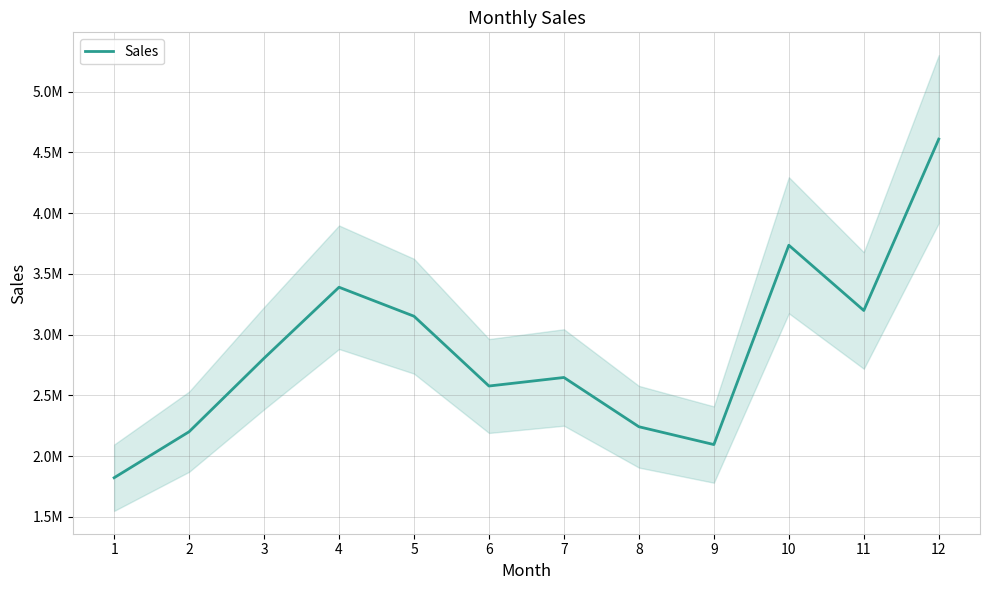

Does the chart display data point markers on the line(s)?

No